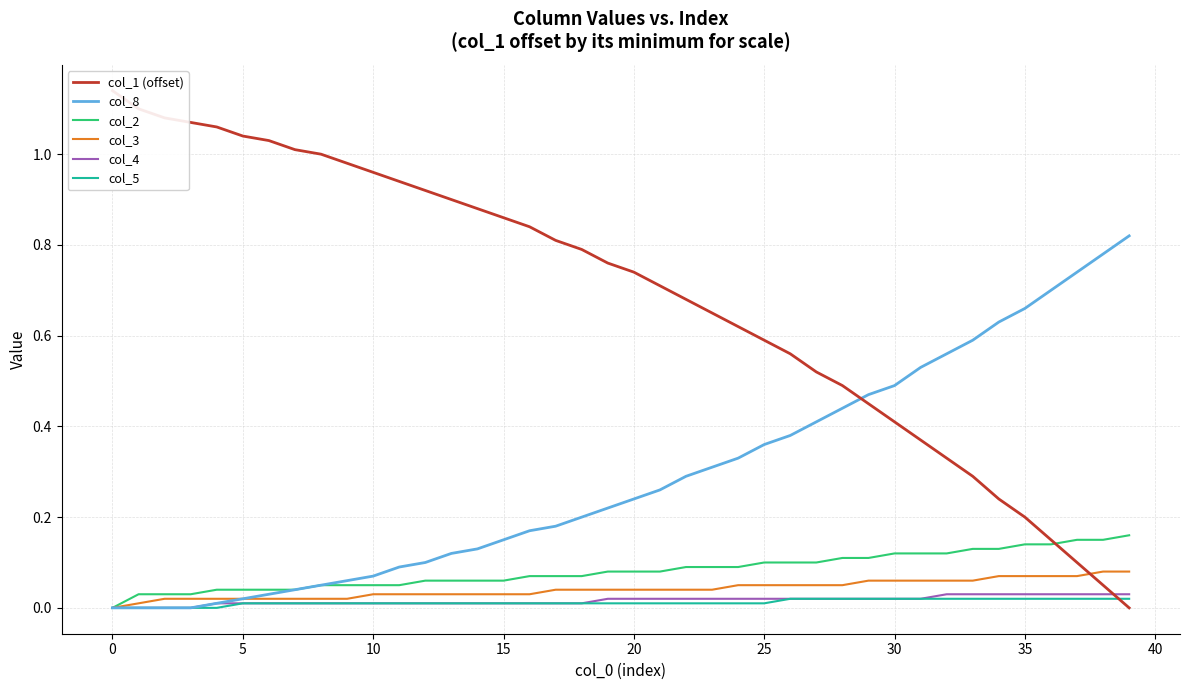

How many categories are shown in the chart?

40